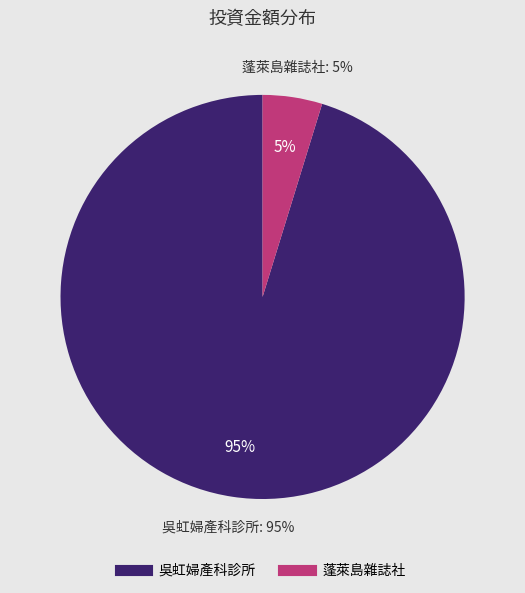

How much of the chart is everything except 蓬萊島雜誌社?

95.2%